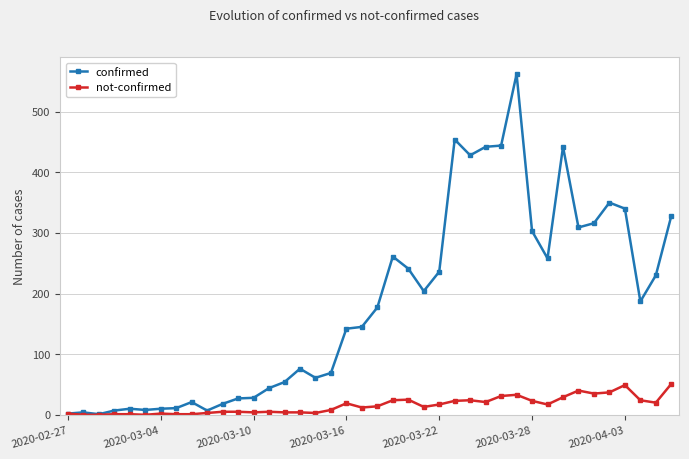

True or false: not-confirmed has more than 1 points higher than both neighbors.

True